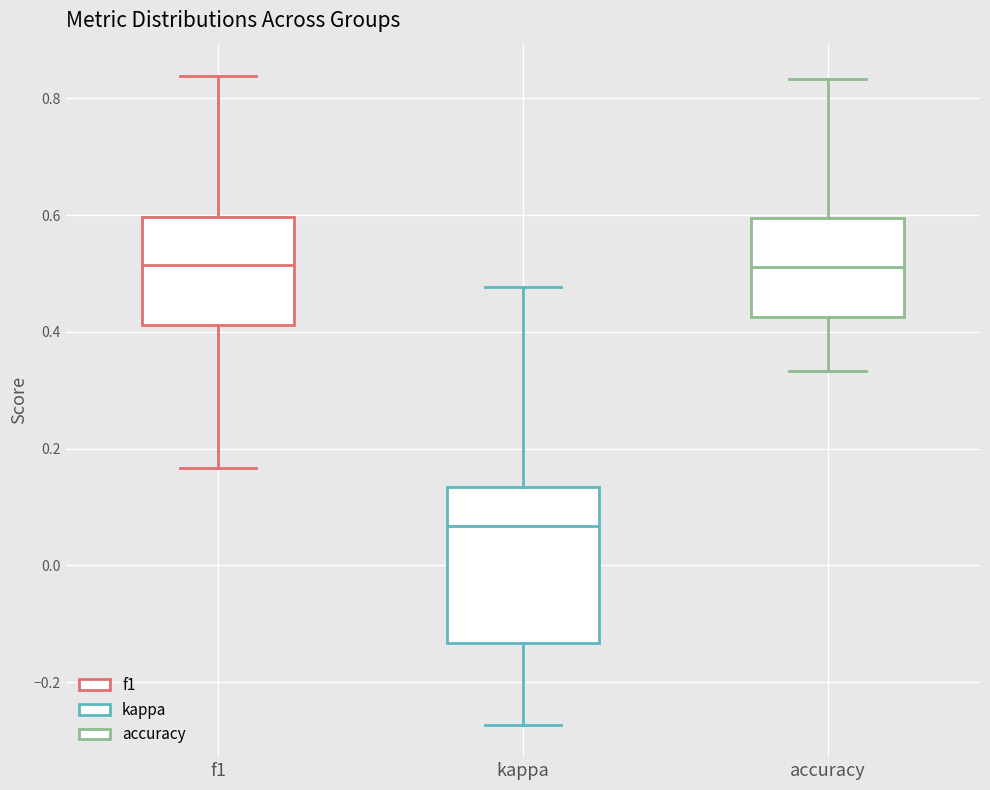

Where does the upper whisker of the box for kappa end on the y-axis? The values are not printed on the chart, so give them approximately, as read against the axis.

0.48